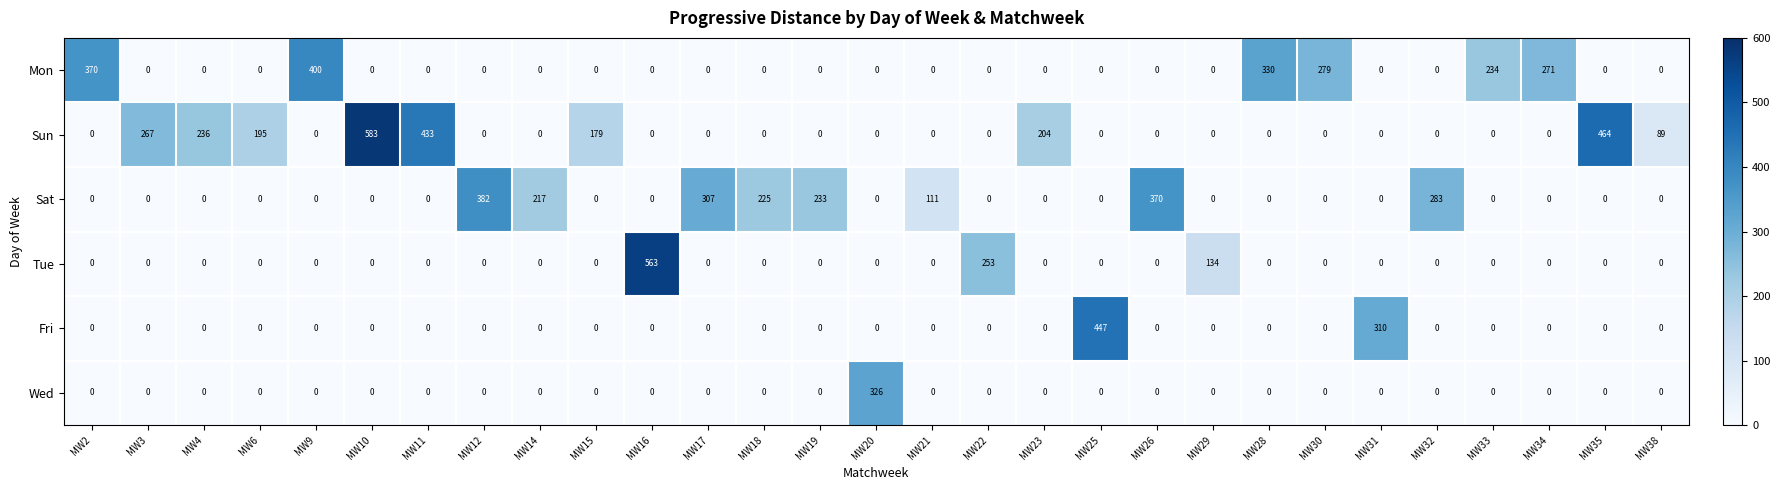

How many categories are shown in the chart?

29